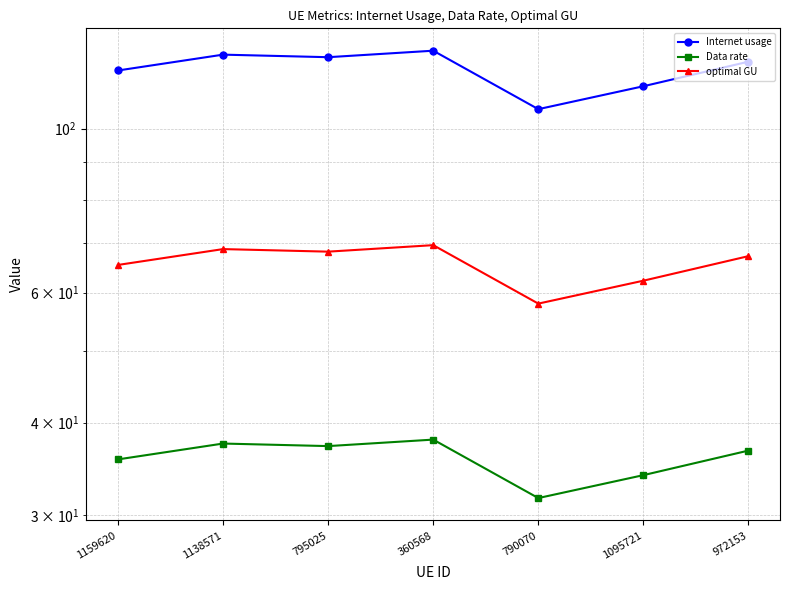

What are all the series names shown in the legend?

Internet usage, Data rate, optimal GU